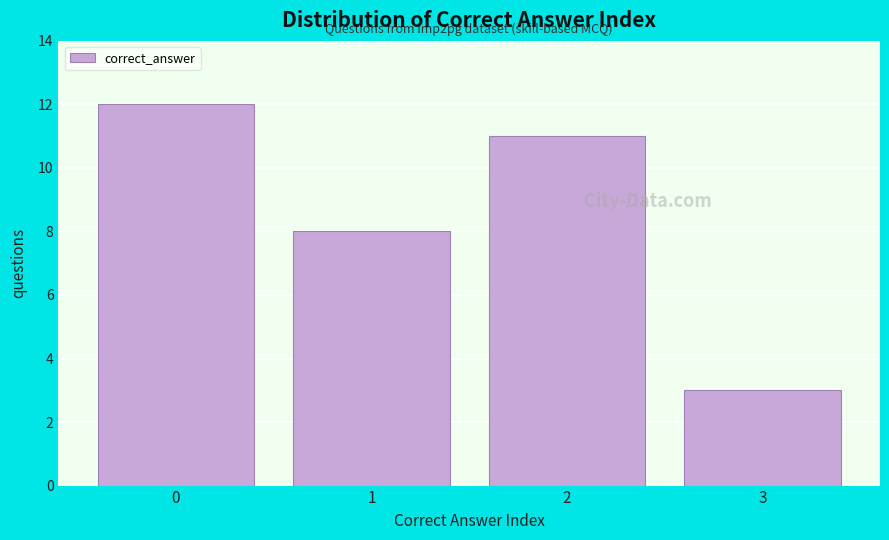

Reading left to right, extract all data points from this chart.

0=12	1=8	2=11	3=3